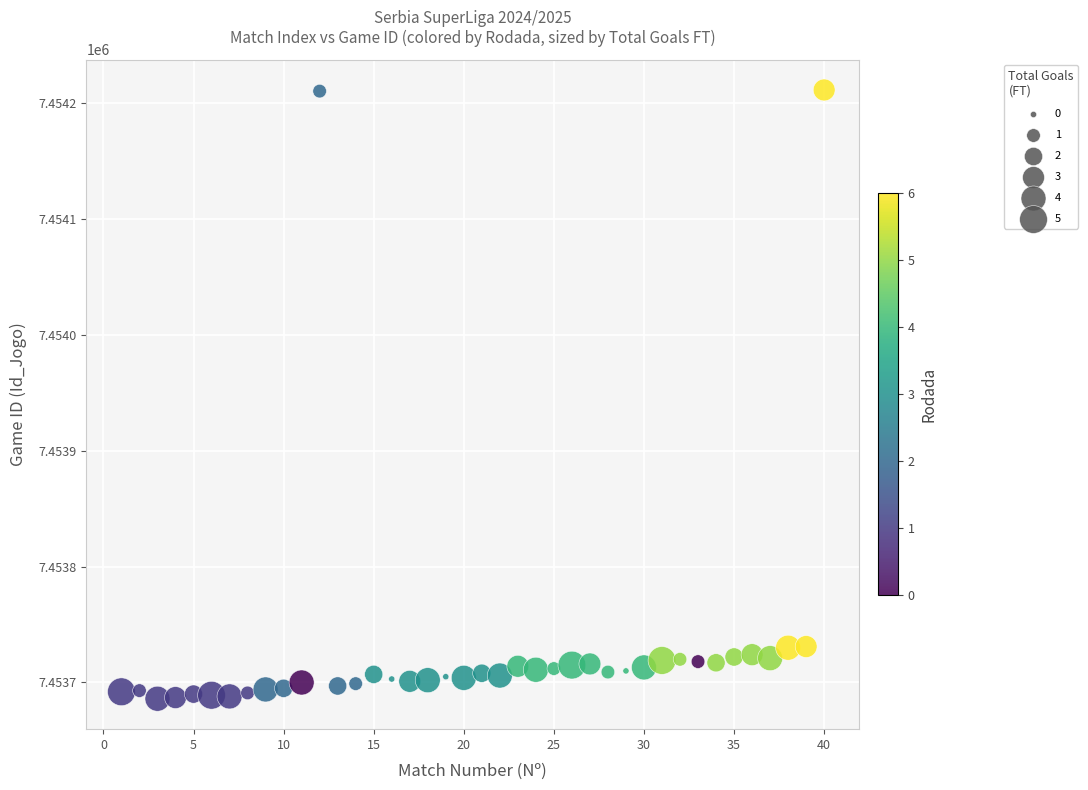

What is the range of Y values (max minus min)?

525